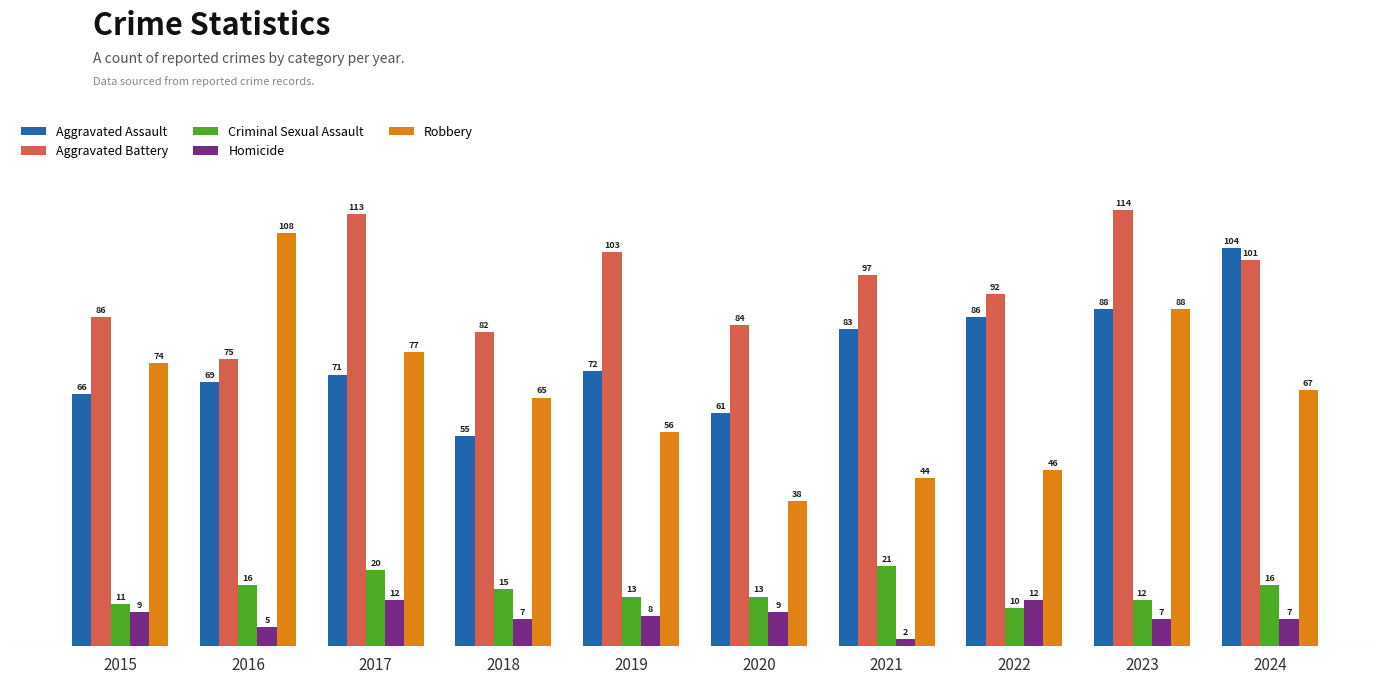

Reading left to right, extract all data points from this chart.

Aggravated Assault: 66	69	71	55	72	61	83	86	88	104
Aggravated Battery: 86	75	113	82	103	84	97	92	114	101
Criminal Sexual Assault: 11	16	20	15	13	13	21	10	12	16
Homicide: 9	5	12	7	8	9	2	12	7	7
Robbery: 74	108	77	65	56	38	44	46	88	67